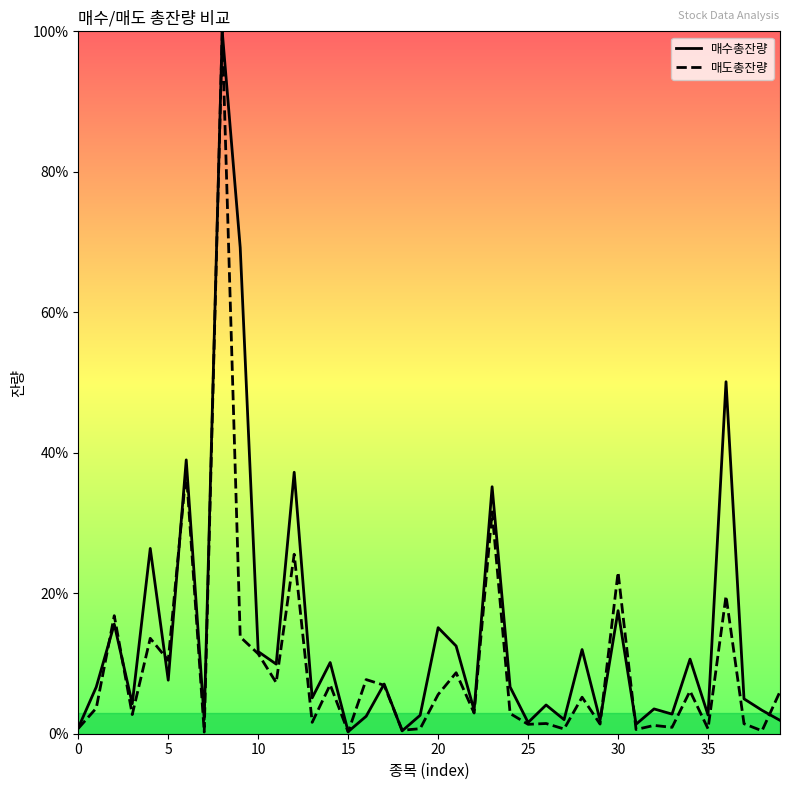

Rank the series by their average value, from highest to lowest.

매수총잔량, 매도총잔량